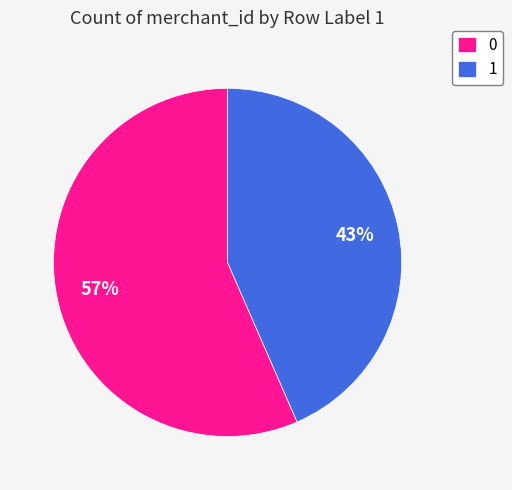

Is the sum of 0 and 1 greater than half?

Yes